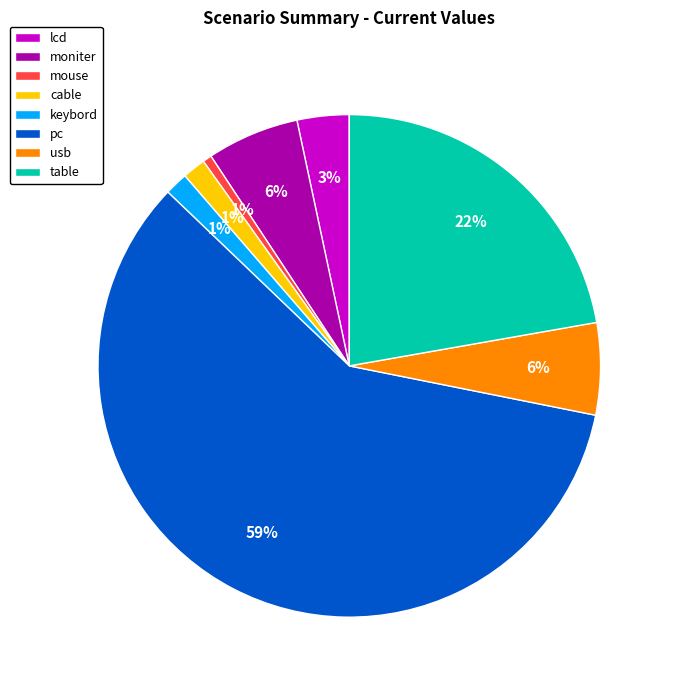

Do keybord and pc together represent more than half of the pie?

Yes